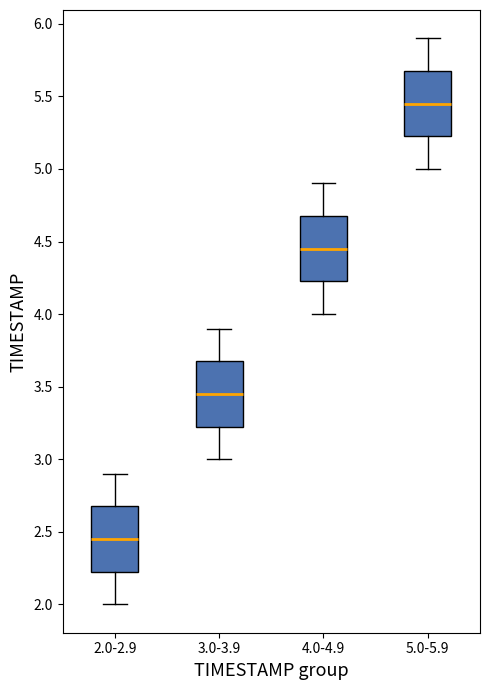

Where does the median line of the box for 5.0-5.9 sit on the y-axis? The values are not printed on the chart, so give them approximately, as read against the axis.

5.45